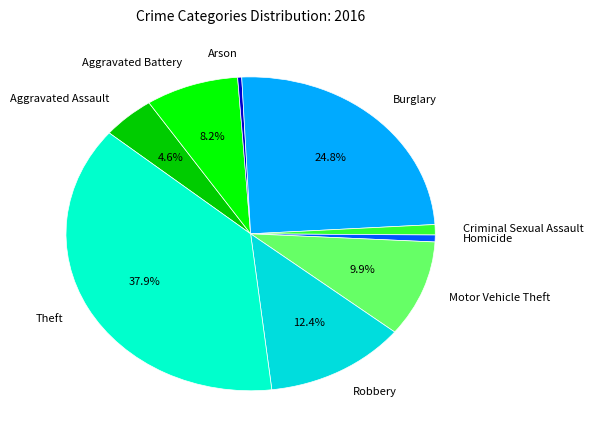

To the nearest percent, what is the average slice percentage?

11%